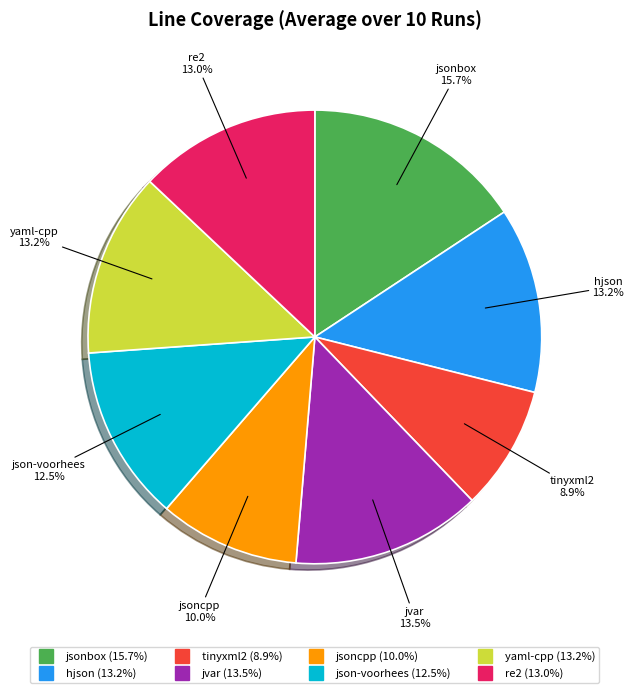

To the nearest percent, what is the average slice percentage?

12%